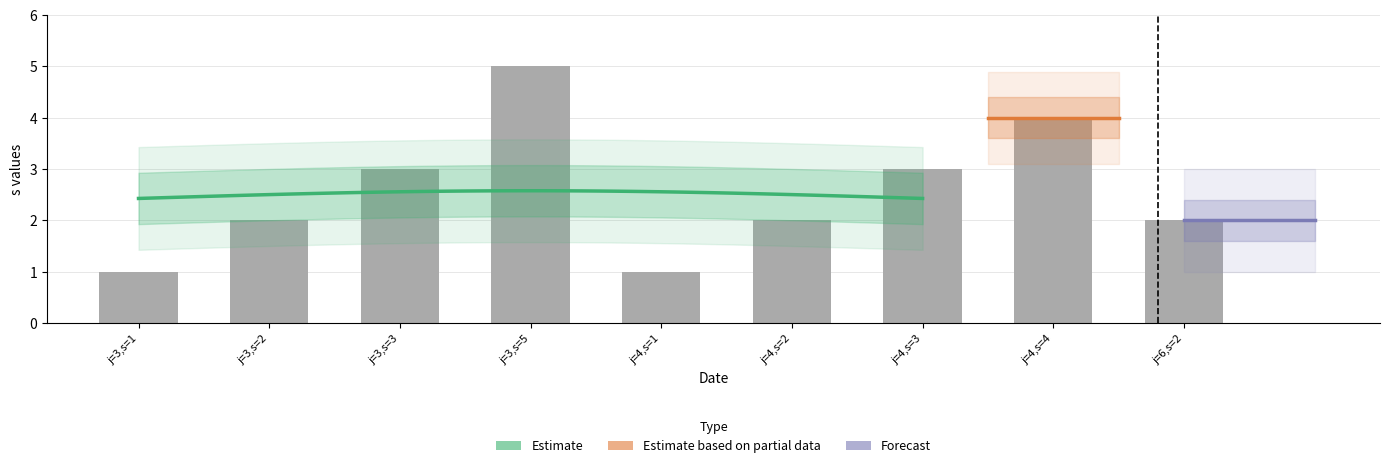

At which label is the value closest to 3?

j=3,s=3